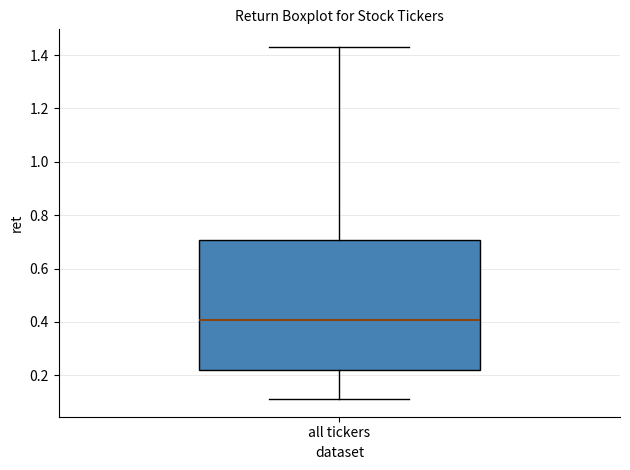

Transcribe this box plot: give where the median line is, the range the box spans, and where the two whiskers end, as read against the y-axis. The values are not printed on the chart, so give them approximately, as read against the axis.

median 0.40, box 0.22 to 0.70, whiskers 0.12 to 1.44